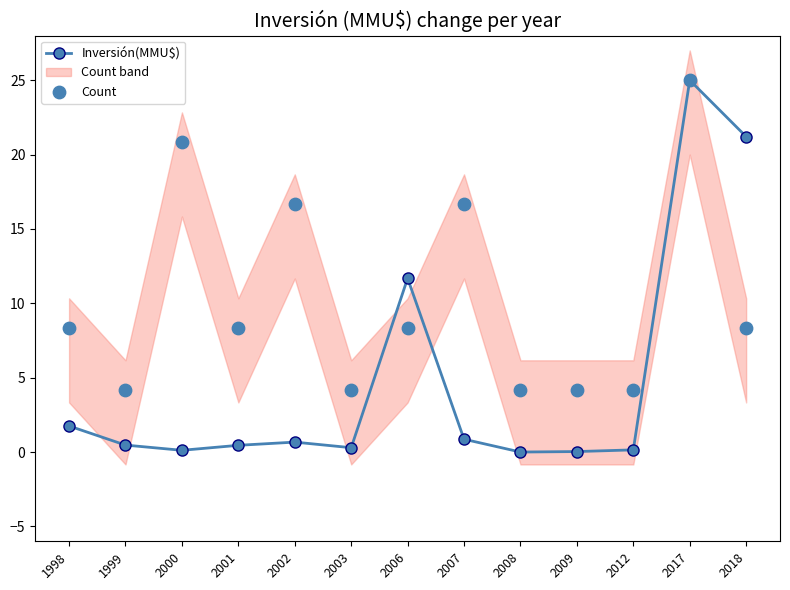

At which category is the sum across all series the highest?

2017